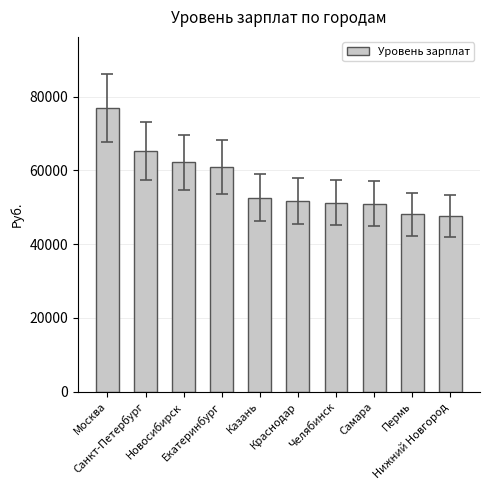

What is the change in value from Москва to Пермь?

-28881